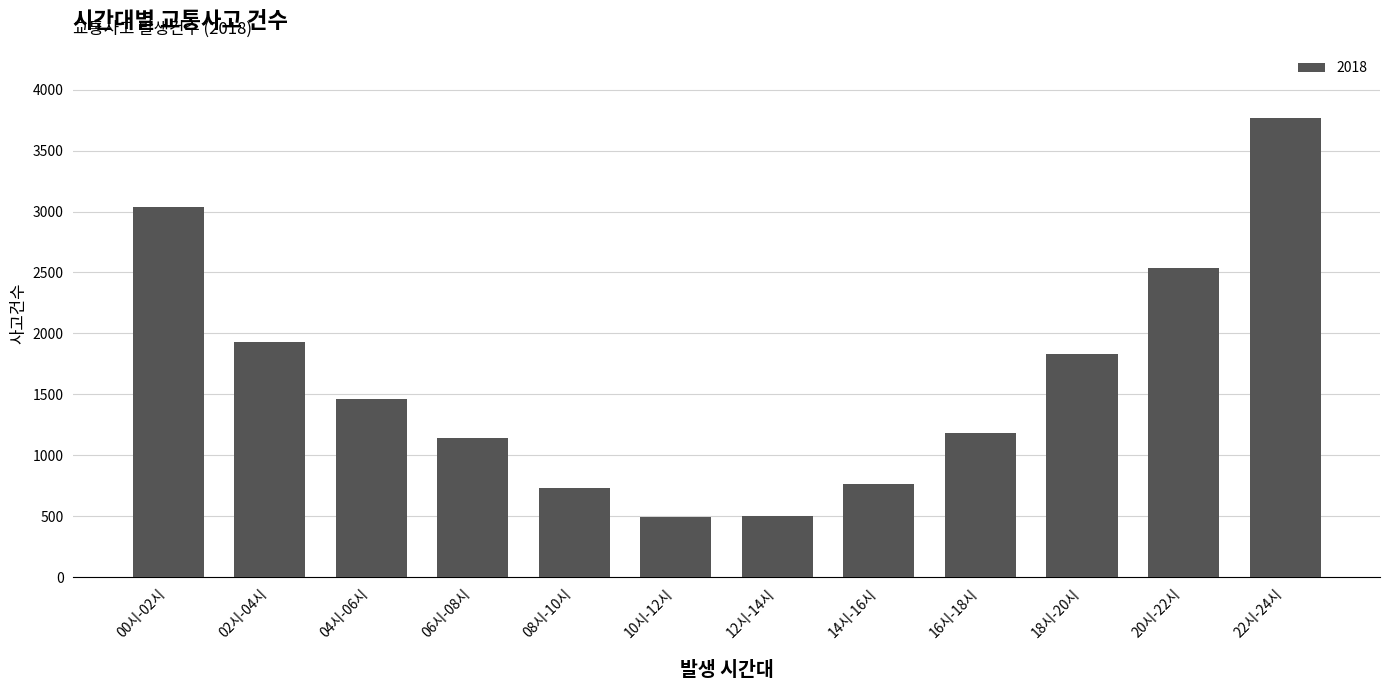

What is the label of the 6th bar from the right?

12시-14시